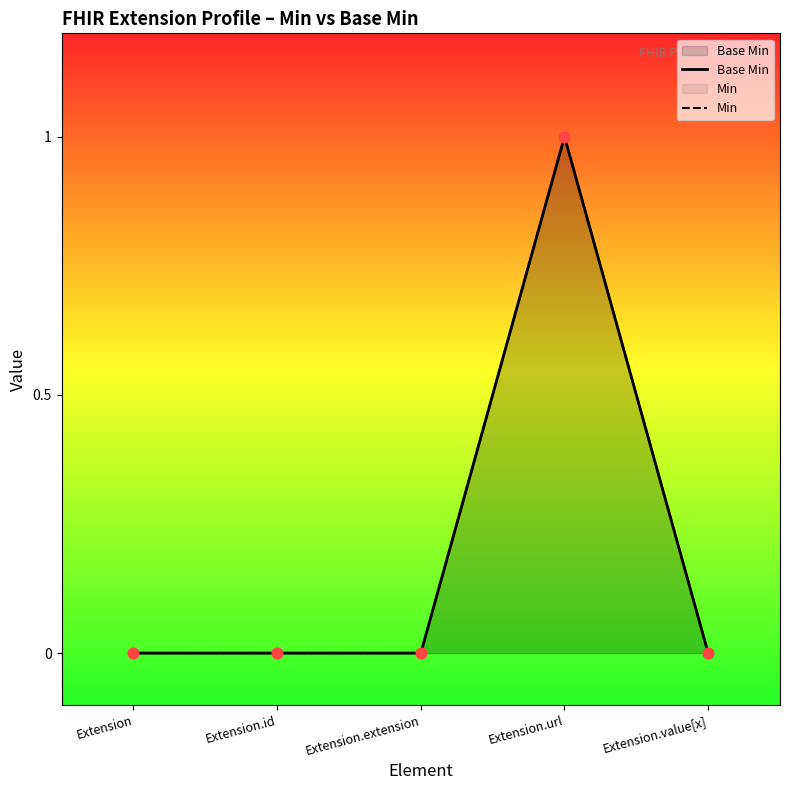

Which series has the largest total across all categories?

Base Min